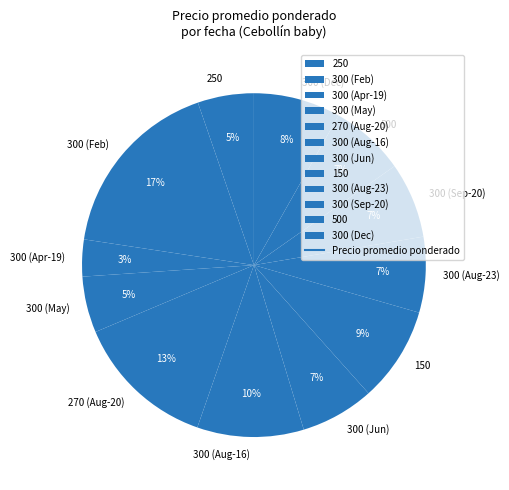

Which has a higher value, 300 (May) or 300 (Apr-19)?

300 (May)